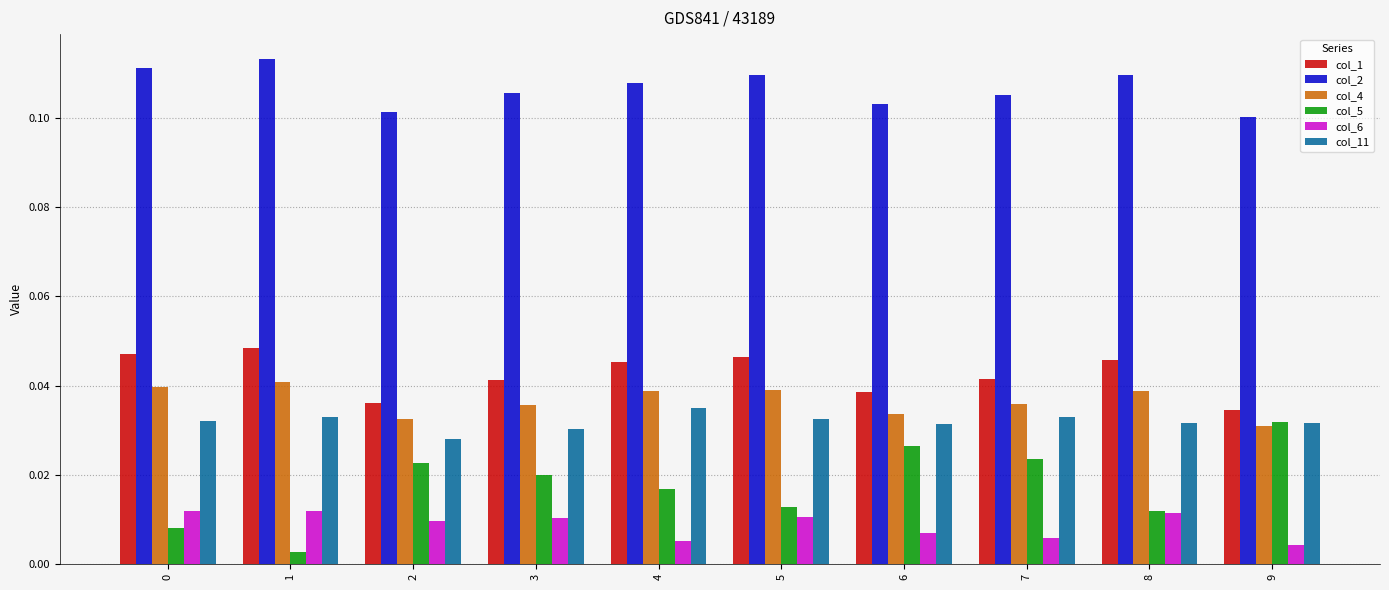

At how many categories does at least one series exceed 0?

10